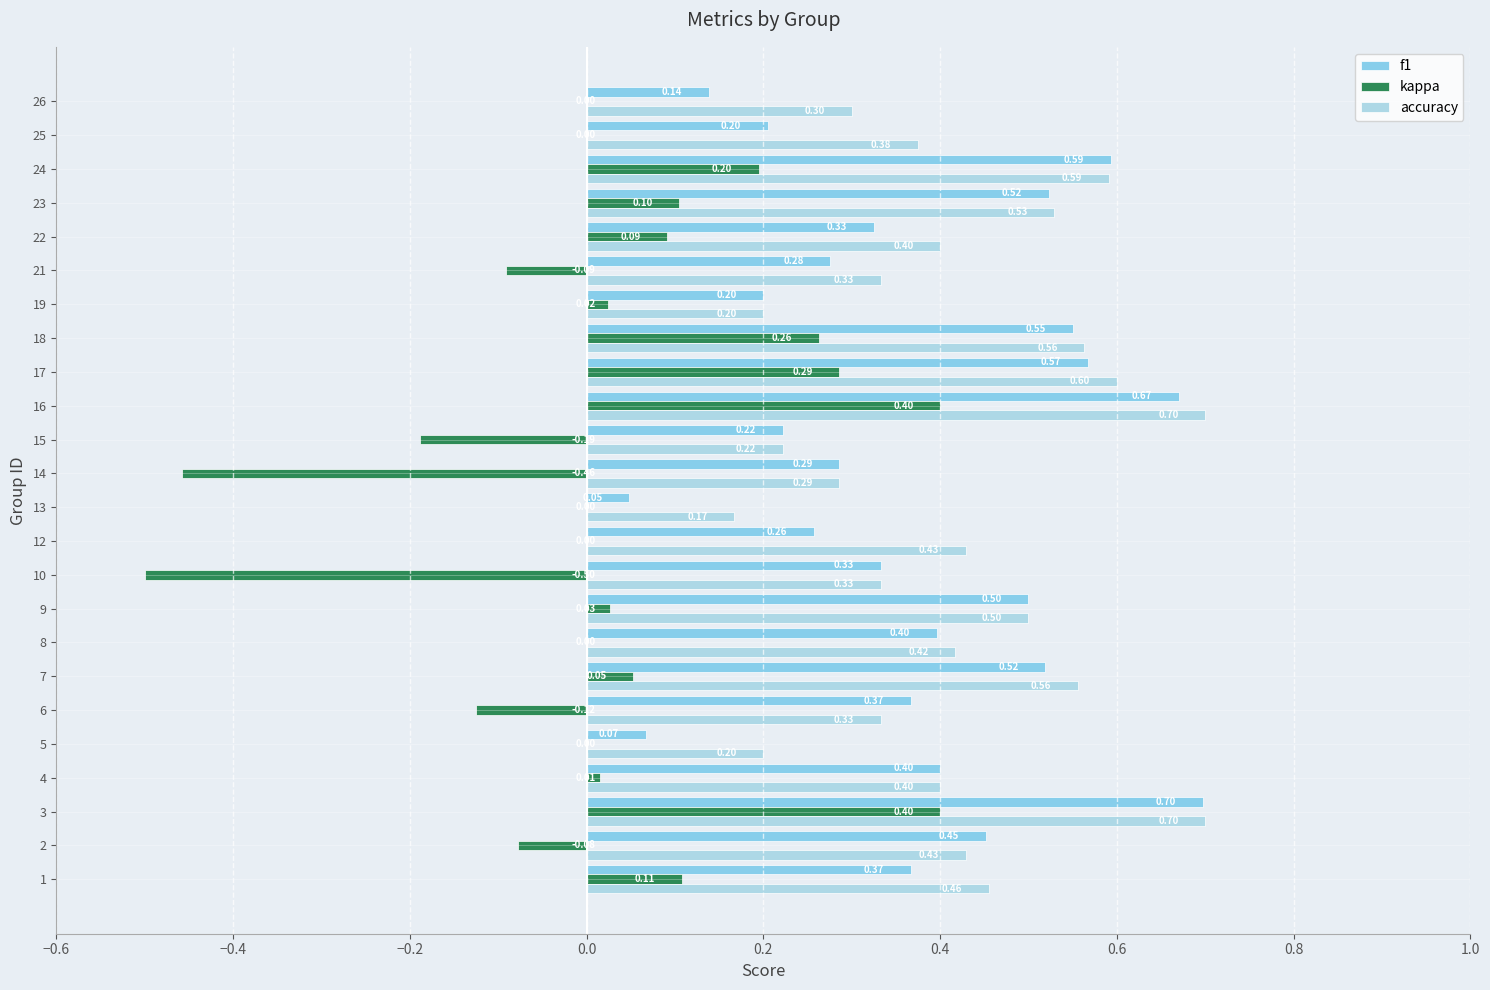

The value of kappa at 15 is 0.5. True or false?

False